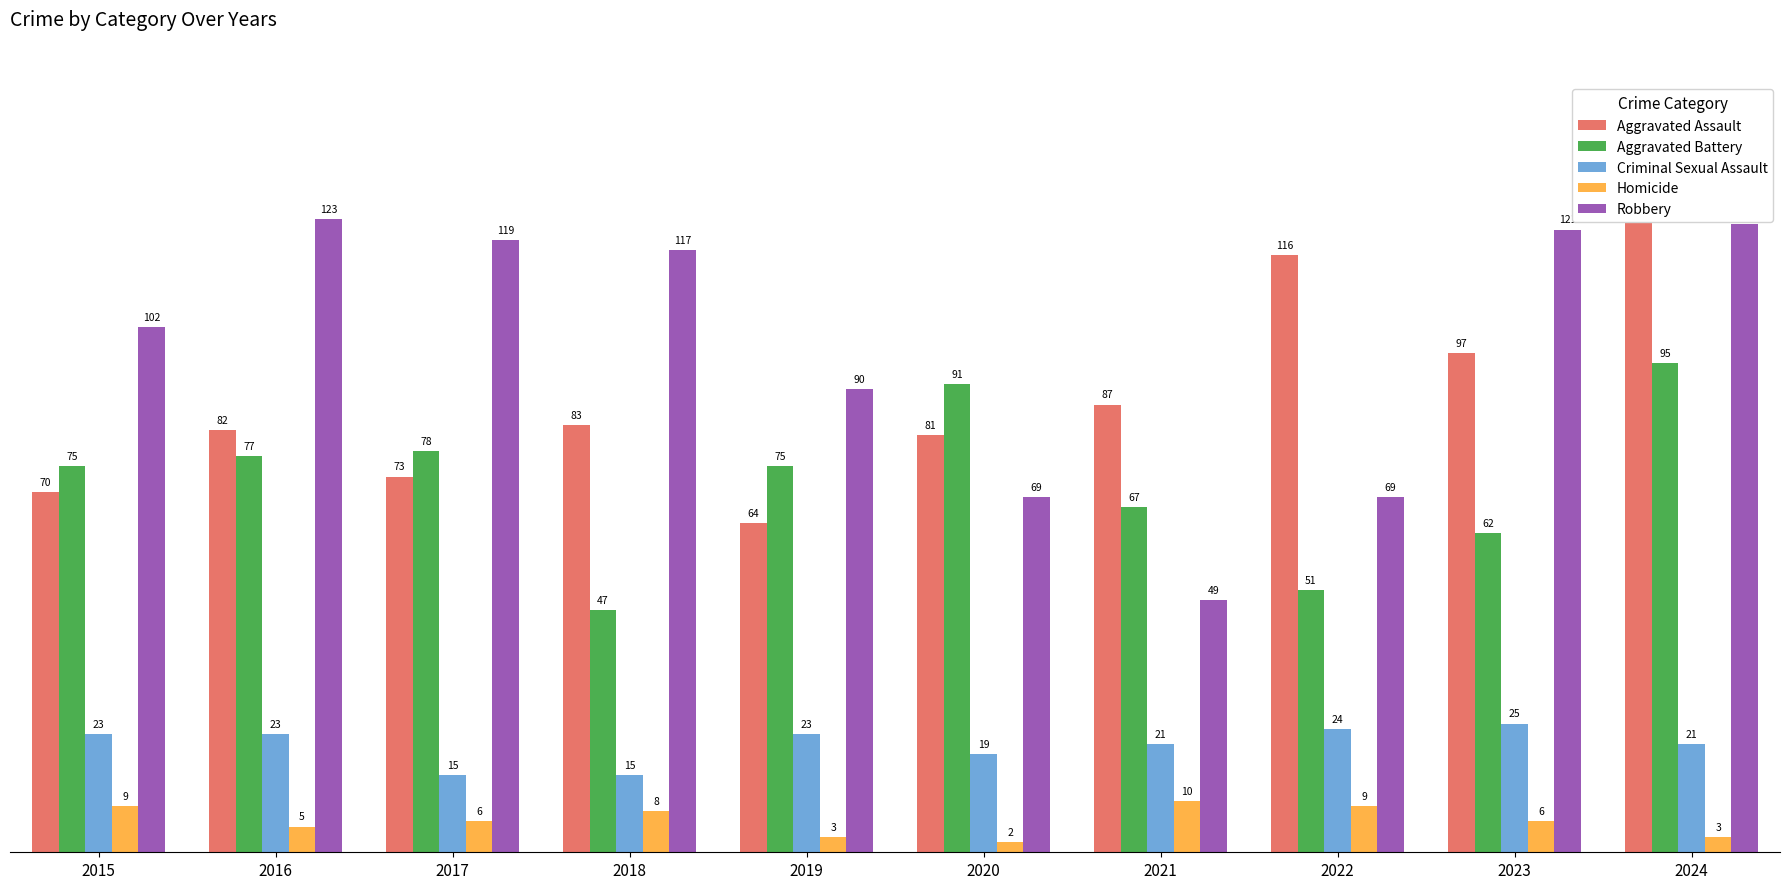

Reading right to left, transcribe all the data shown in this chart.

Aggravated Assault: 2024=126	2023=97	2022=116	2021=87	2020=81	2019=64	2018=83	2017=73	2016=82	2015=70
Aggravated Battery: 2024=95	2023=62	2022=51	2021=67	2020=91	2019=75	2018=47	2017=78	2016=77	2015=75
Criminal Sexual Assault: 2024=21	2023=25	2022=24	2021=21	2020=19	2019=23	2018=15	2017=15	2016=23	2015=23
Homicide: 2024=3	2023=6	2022=9	2021=10	2020=2	2019=3	2018=8	2017=6	2016=5	2015=9
Robbery: 2024=122	2023=121	2022=69	2021=49	2020=69	2019=90	2018=117	2017=119	2016=123	2015=102